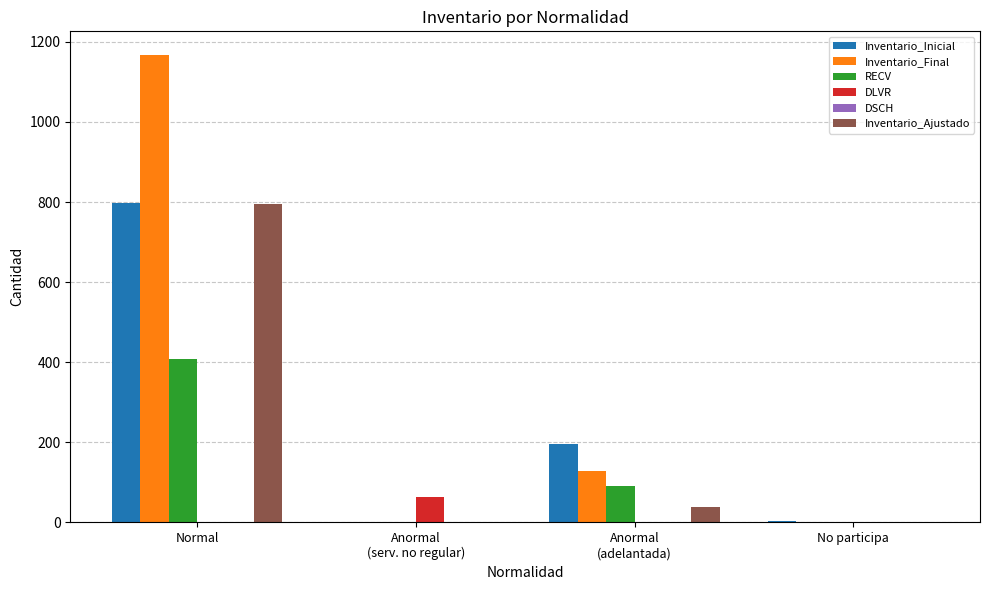

The value of Inventario_Inicial at Normal is 797. True or false?

True